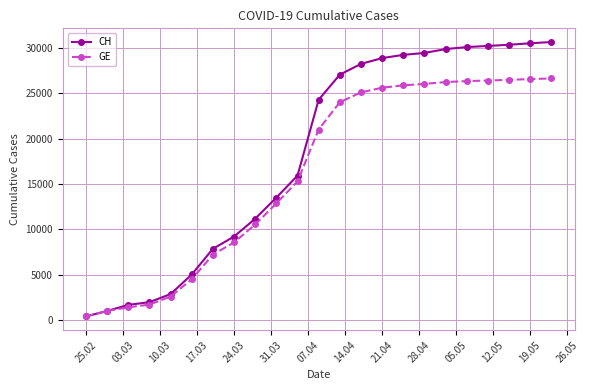

What is the value of the CH point at the 16th from the left?

29264